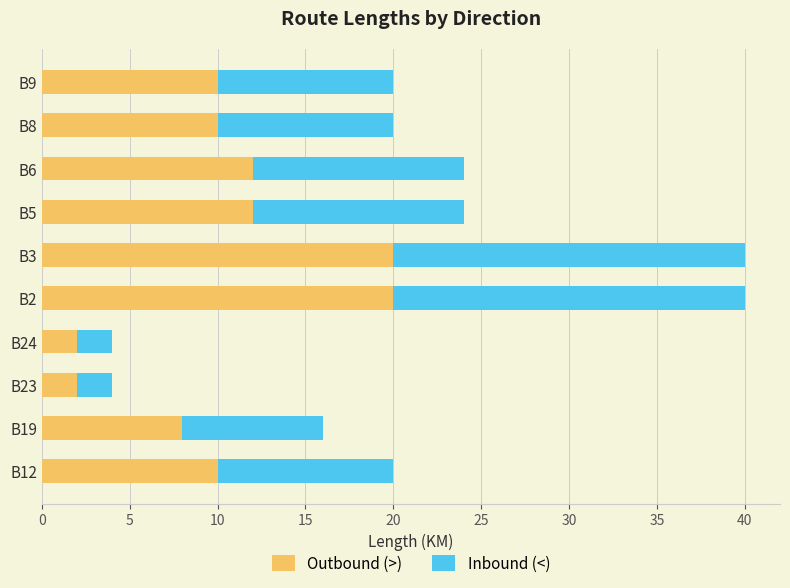

What is the sum of all Outbound (>) values?

106